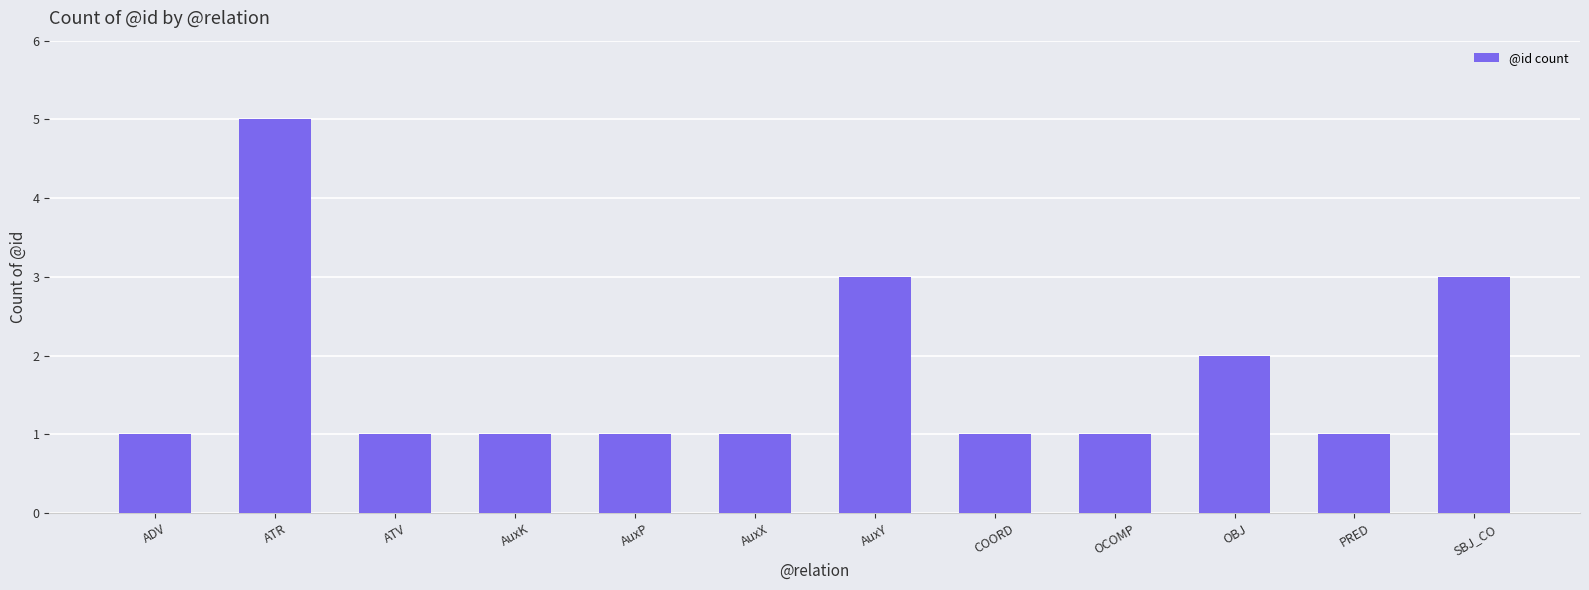

What is the difference between the maximum and minimum values?

4